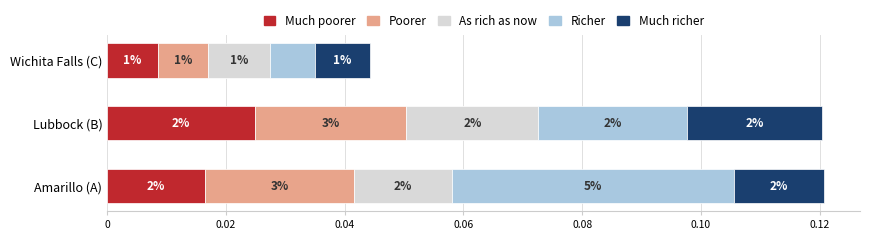

What are all the series names shown in the legend?

Much poorer, Poorer, As rich as now, Richer, Much richer